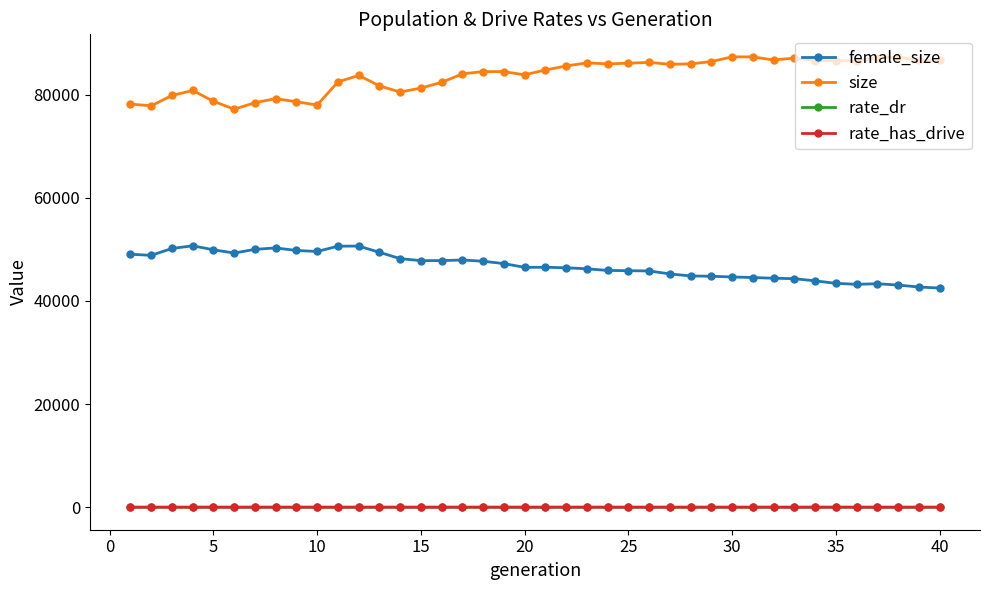

True or false: size and rate_has_drive intersect in this chart.

False